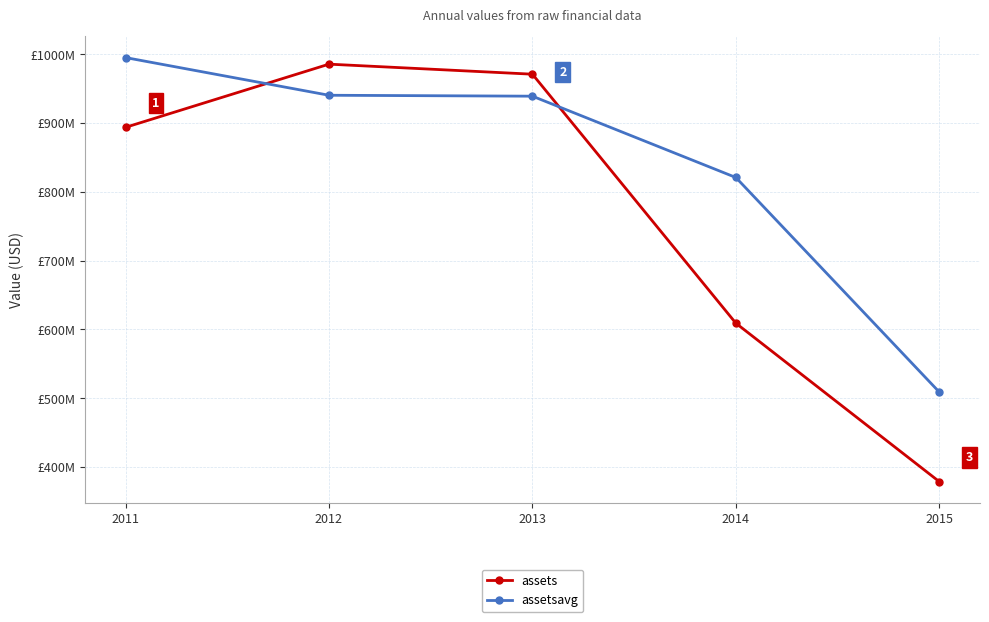

Reading left to right, what are all the values shown in this chart?

assets: 2011=893717000	2012=985574000	2013=970976000	2014=609053000	2015=378742000
assetsavg: 2011=995126500	2012=940356500	2013=939019500	2014=820824000	2015=508930000